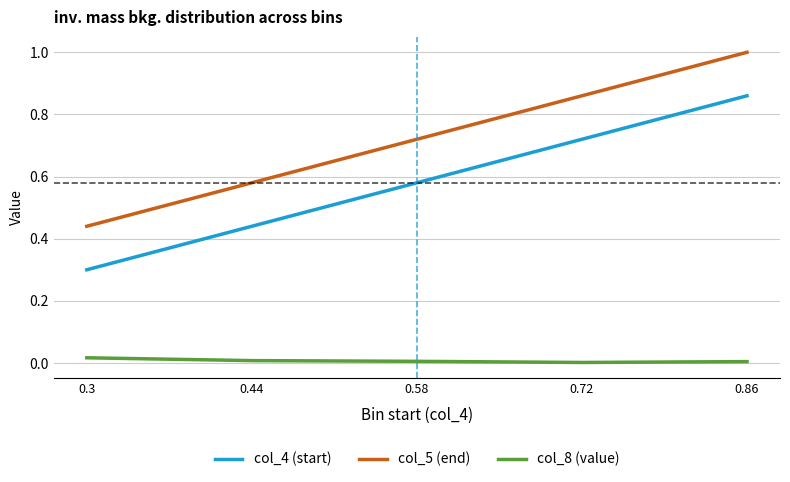

What is the highest value of the col_5 (end) series?

1.0